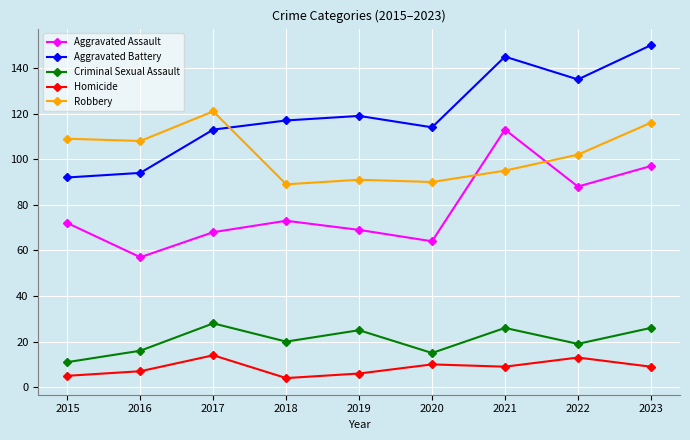

Which series changed the most between 2017 and 2019?

Robbery